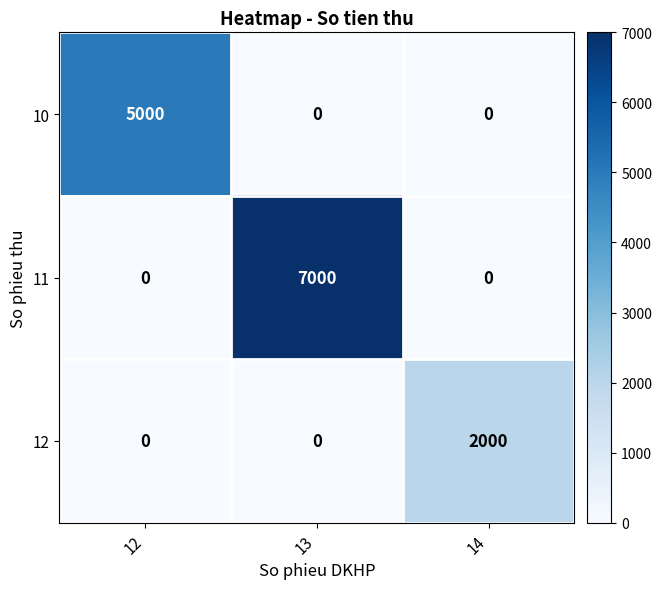

Which label corresponds to the largest value in the chart?

13